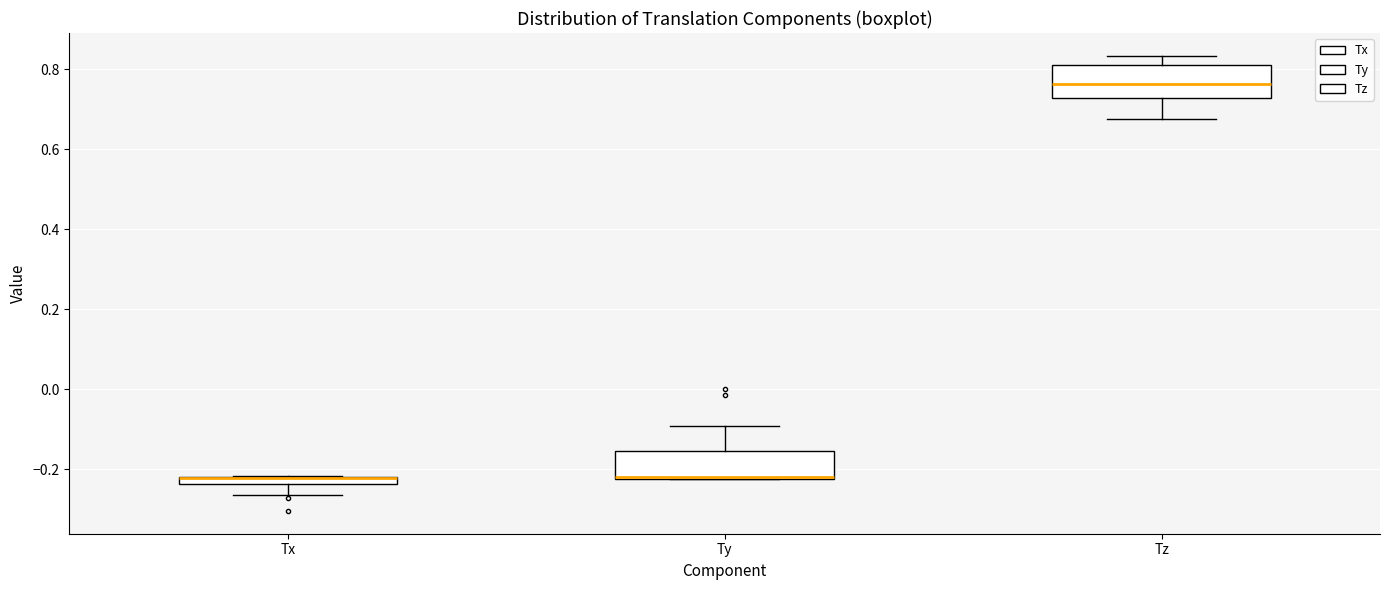

Where is the lower edge of the box for Ty on the y-axis? The values are not printed on the chart, so give them approximately, as read against the axis.

-0.22